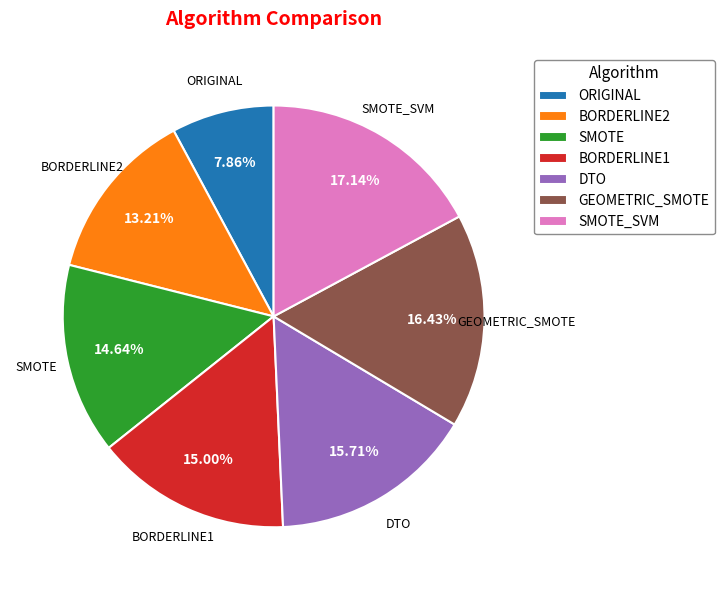

To the nearest percent, what portion does SMOTE represent?

15%